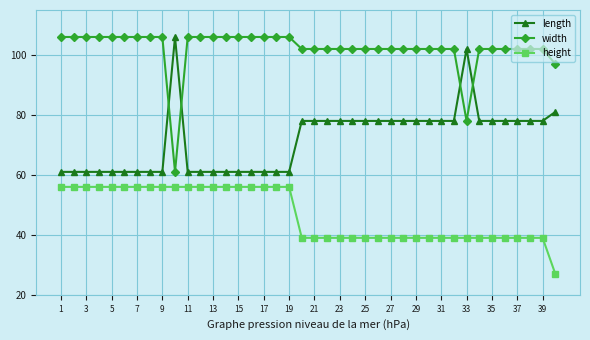

Which series has the largest total across all categories?

width